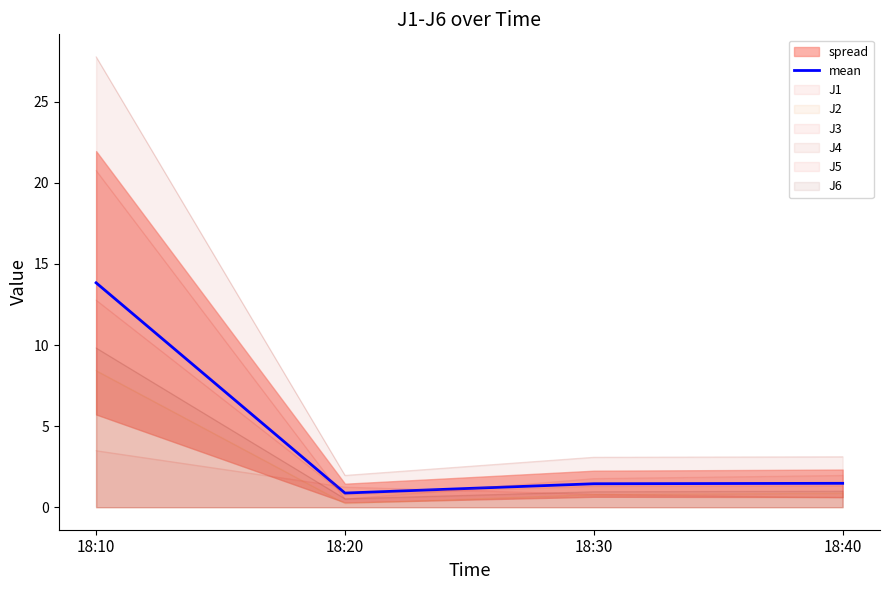

Read the value at 18:30.

1.4